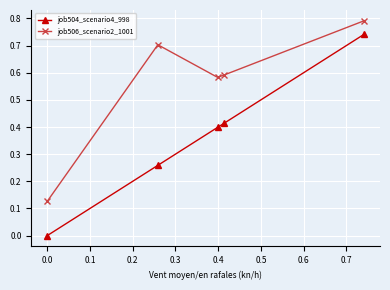

In job506_scenario2_1001, how many points are lower than both neighbors (excluding endpoints)?

1